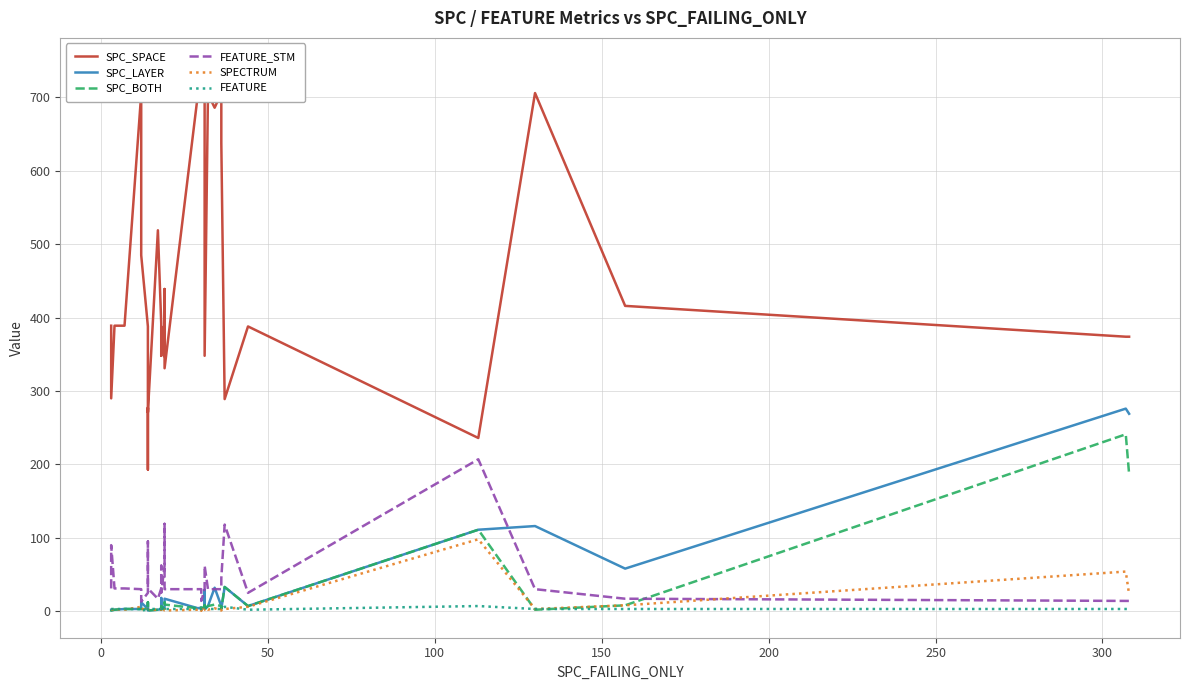

Which series has the largest total across all categories?

SPC_SPACE